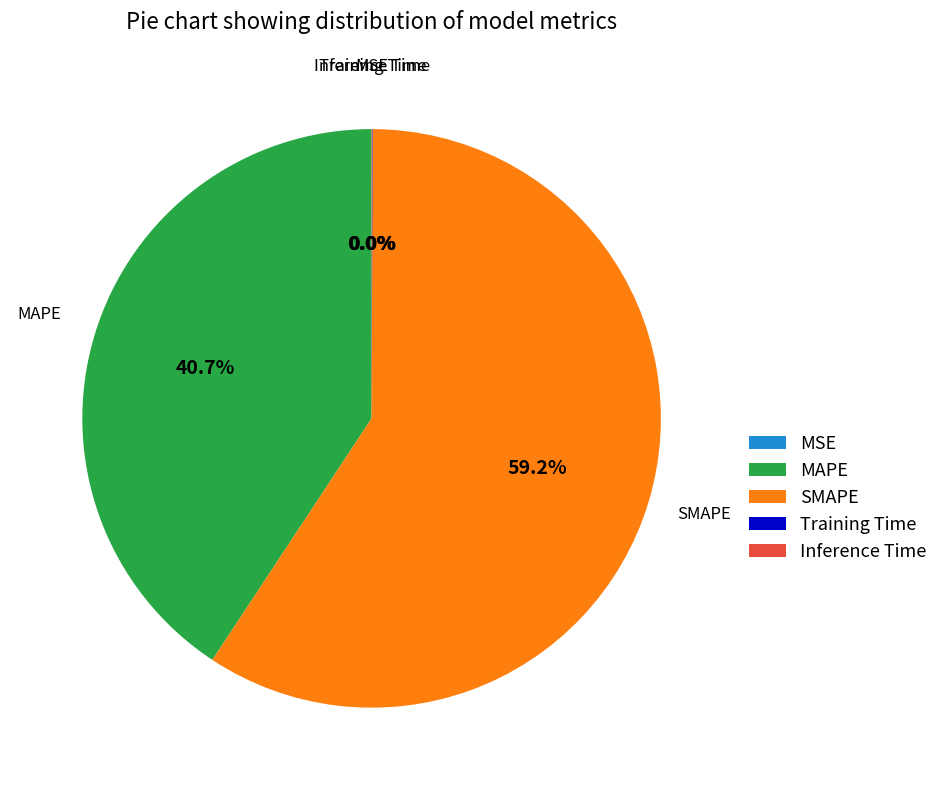

Which slice is the largest?

SMAPE